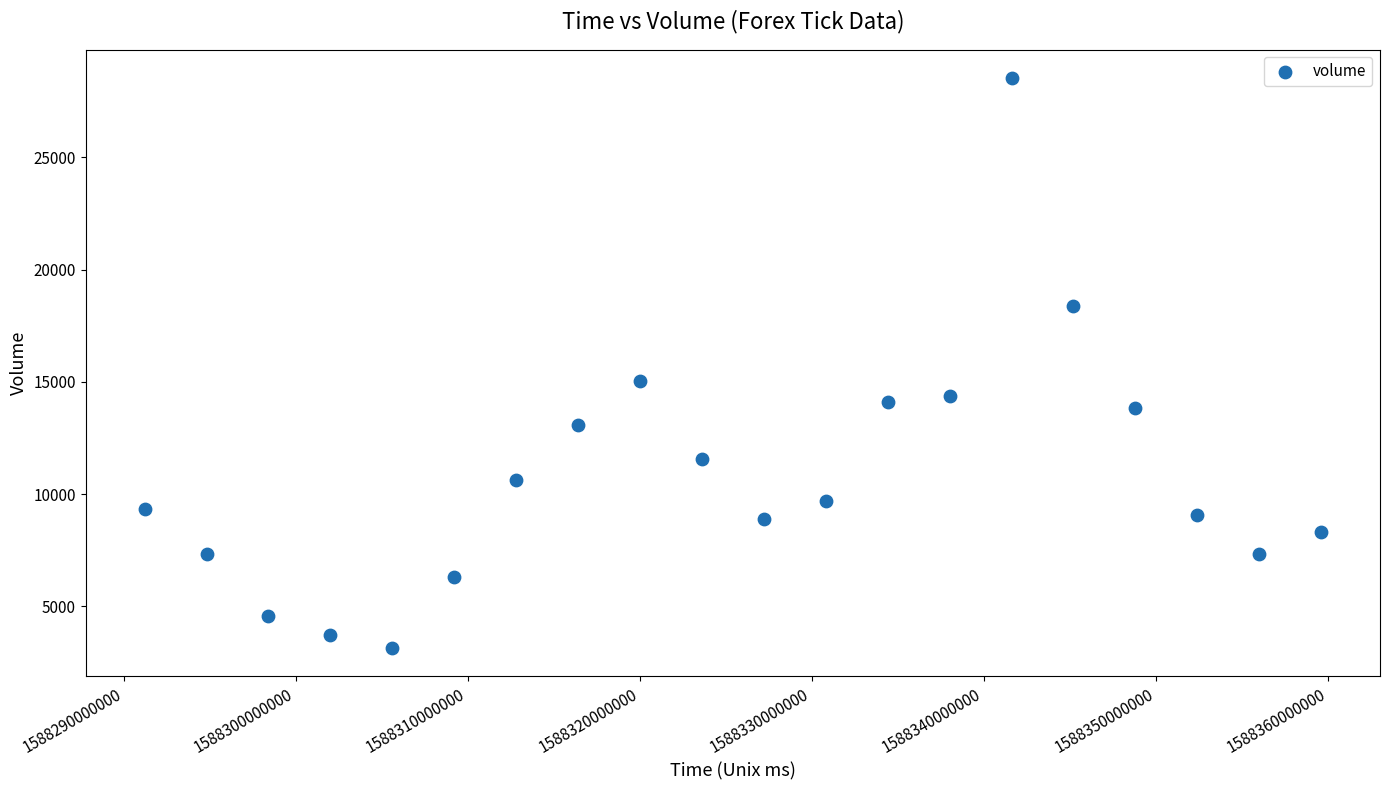

What Y value in the scatter plot is closest to 15844?

15044